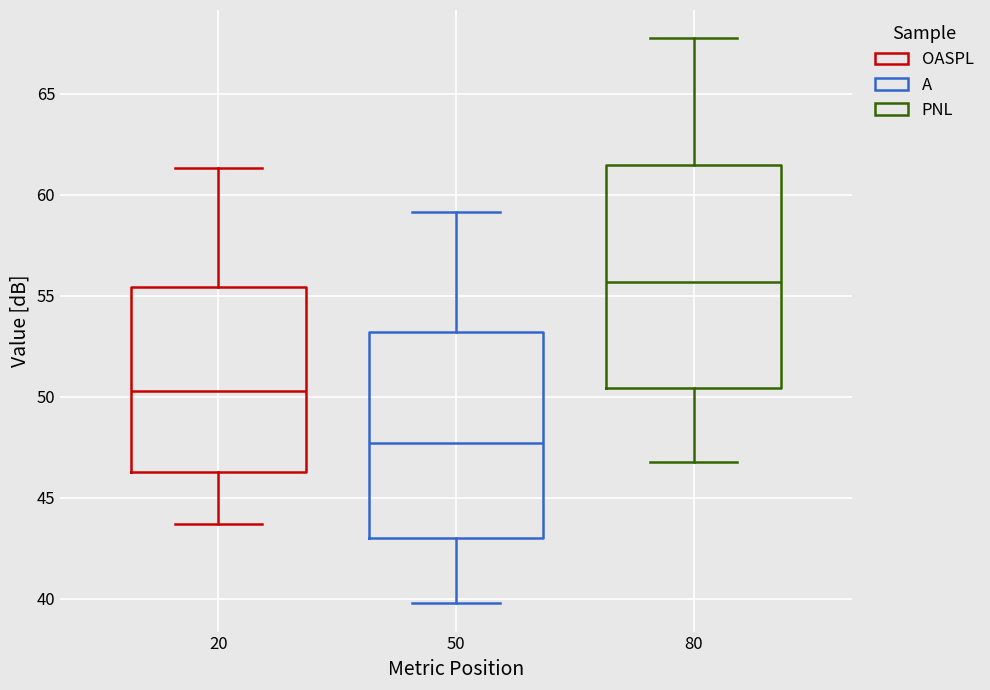

Reading left to right, read every box against the y-axis: the position of its median line, the range the box covers, and the ends of its whiskers. The values are not printed on the chart, so give them approximately, as read against the axis.

20: median 50.5, box 46.5 to 55.5, whiskers 43.5 to 61.5
50: median 47.5, box 43.0 to 53.0, whiskers 40.0 to 59.0
80: median 55.5, box 50.5 to 61.5, whiskers 47.0 to 68.0